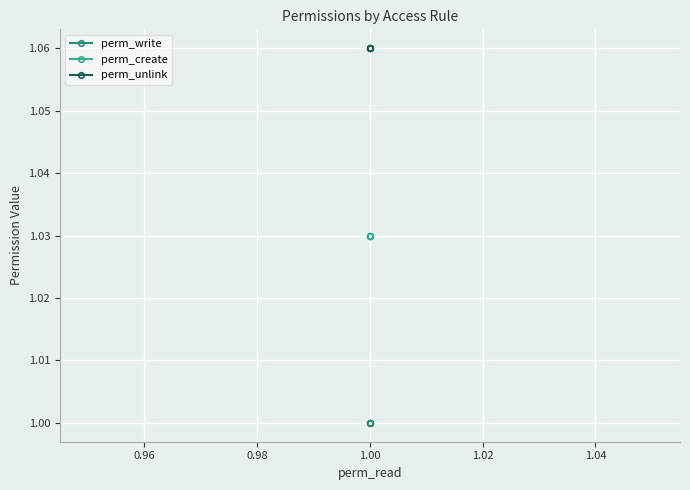

True or false: perm_unlink and perm_write intersect in this chart.

False